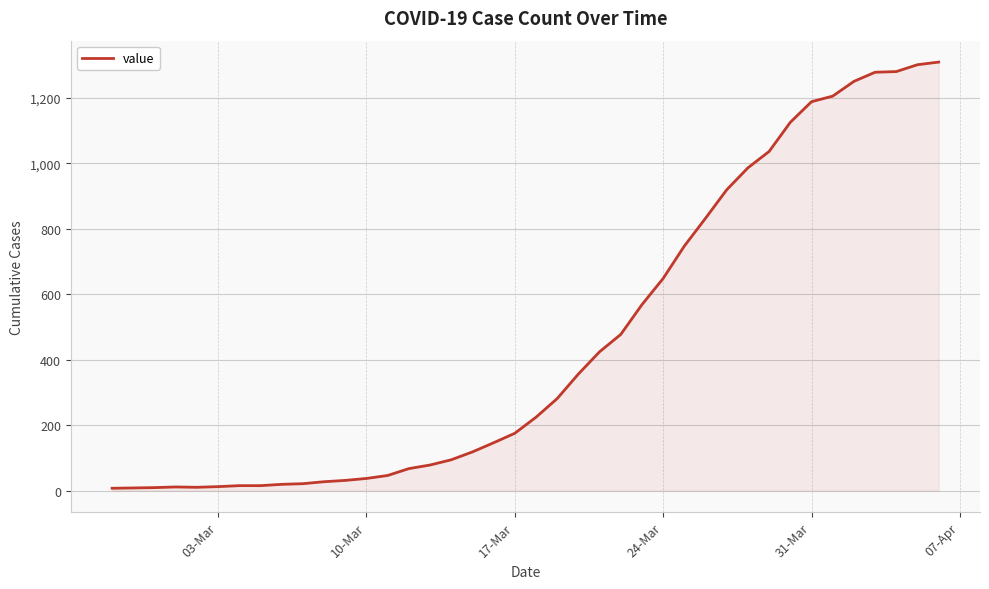

What is the difference between the maximum and minimum values?

1302